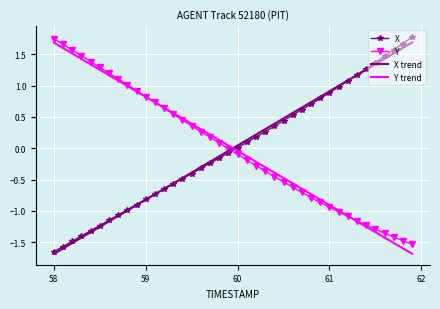

After their last crossing, which series has the higher values: Y or X trend?

X trend